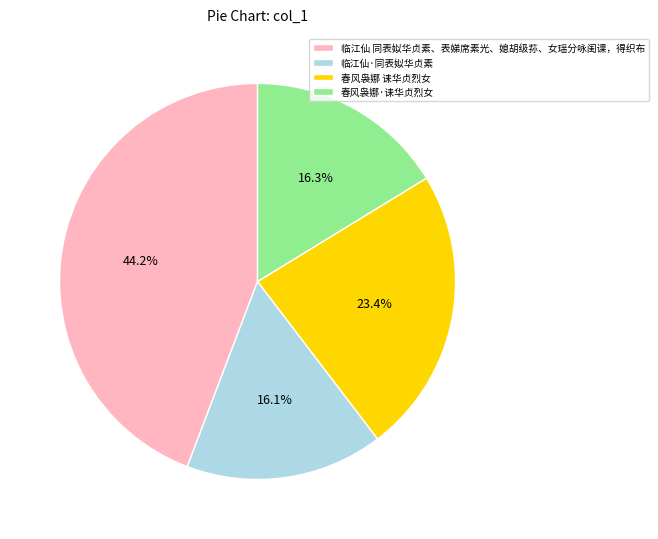

What percentage is the 临江仙 同表姒华贞素、表娣席素光、媳胡级荪、女瑶分咏闺课，得织布 slice, to the nearest percent?

44%